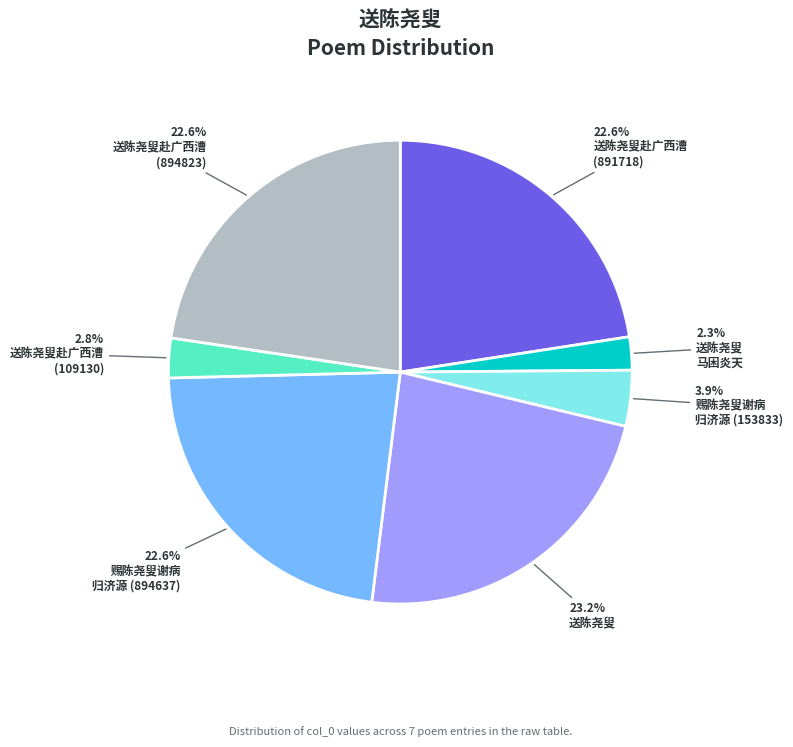

Is there a majority slice in this chart?

No